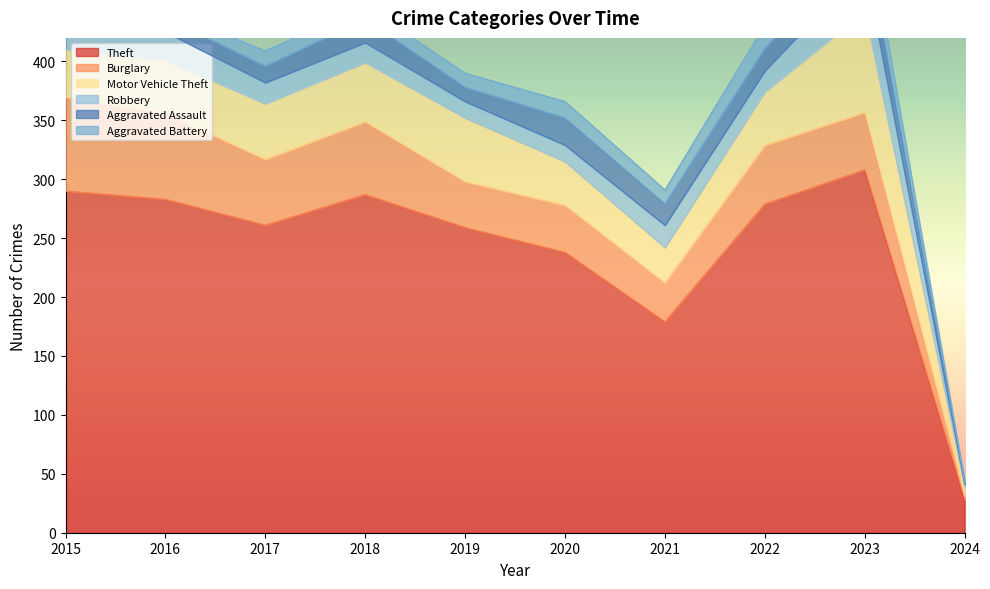

What is the value of the Motor Vehicle Theft point at the 10th from the left?

8